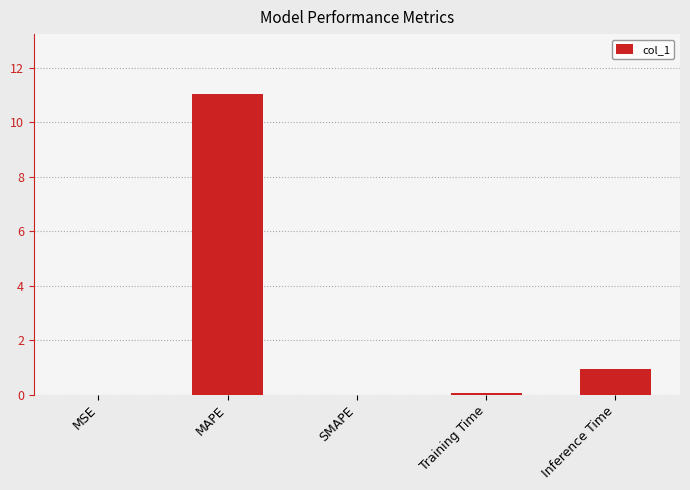

Is it true that the value at MAPE is 3.4?

False